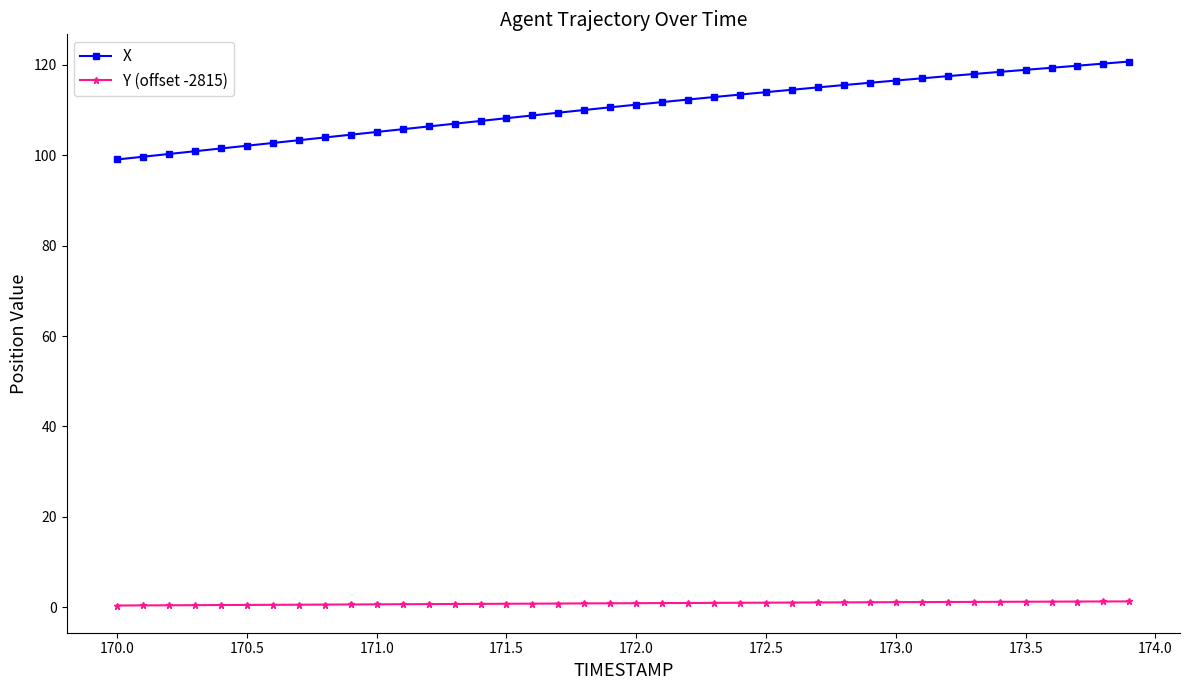

What is the value of the X point at the 38th from the left?

119.8